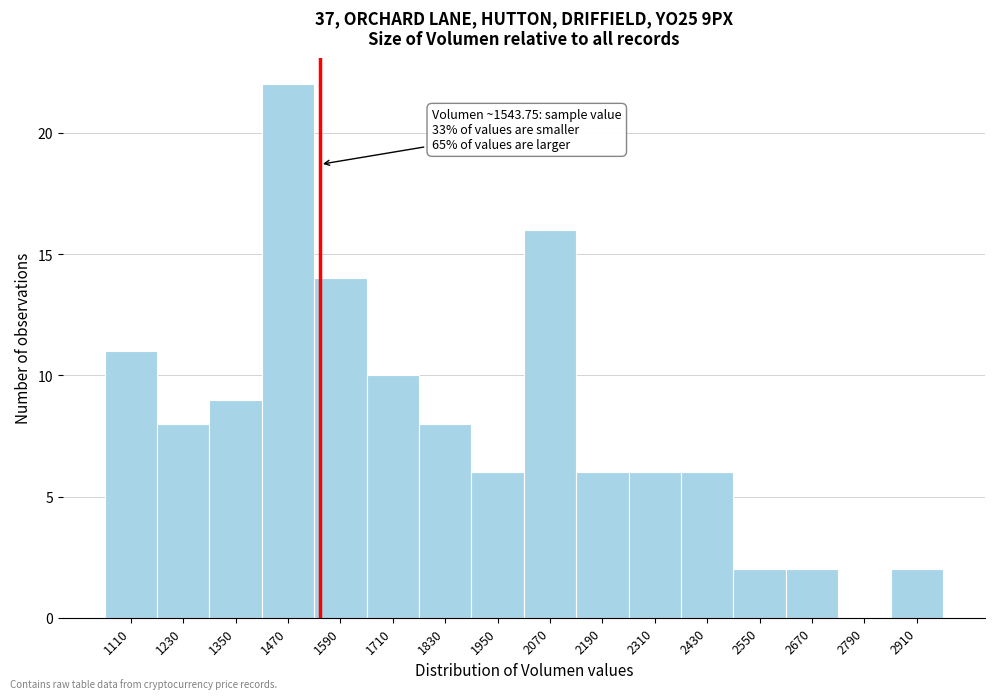

Over which range of the x-axis is the bar tallest?

1420 to 1540